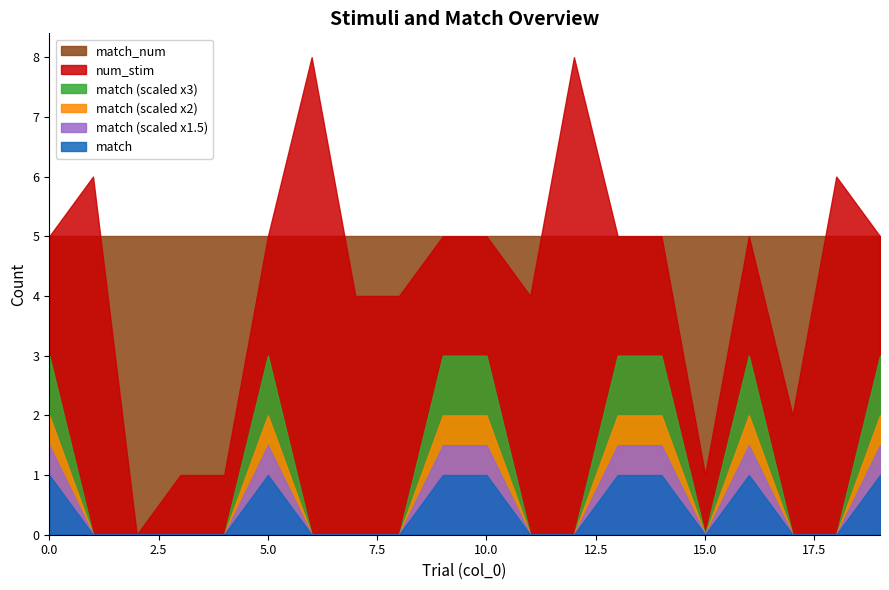

The match series shows 0 at 6. True or false?

False